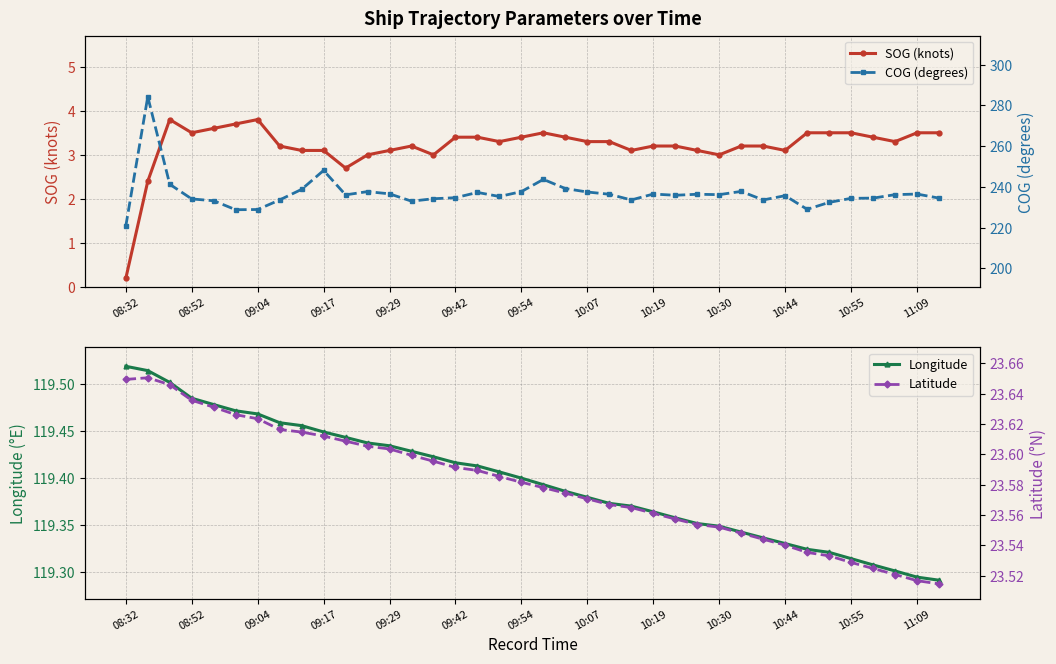

At which label does SOG (knots) reach its minimum?

08:32